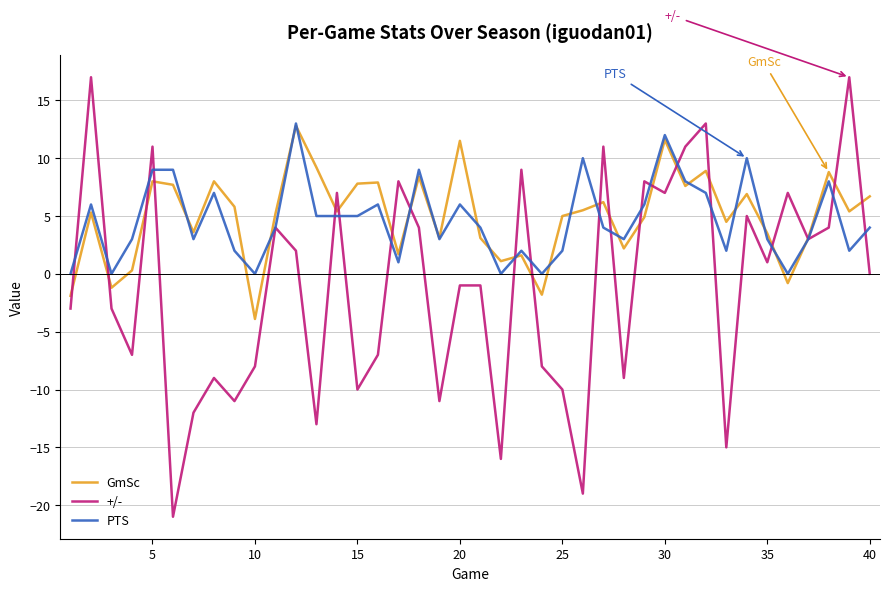

What is the maximum value for GmSc?

12.8